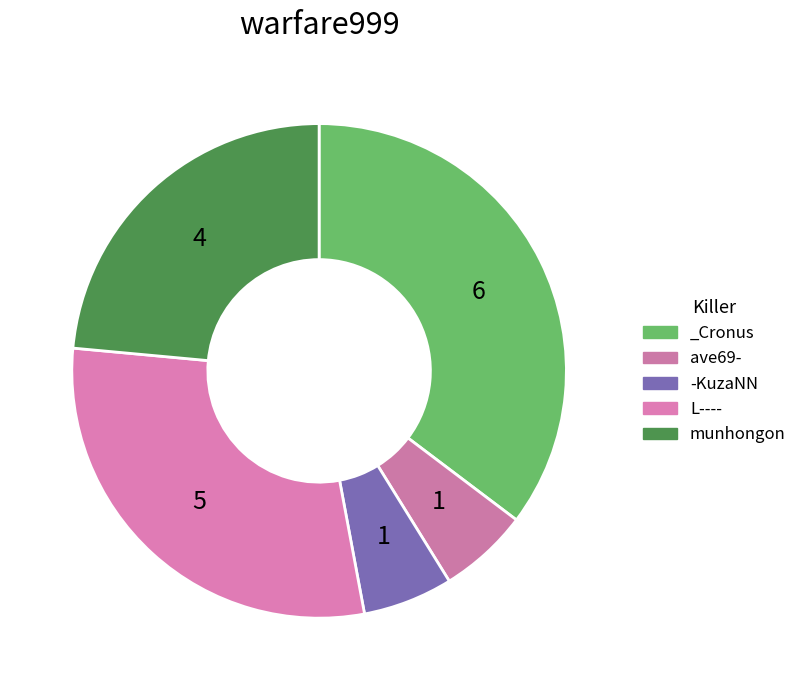

Is L---- the majority of the pie?

No